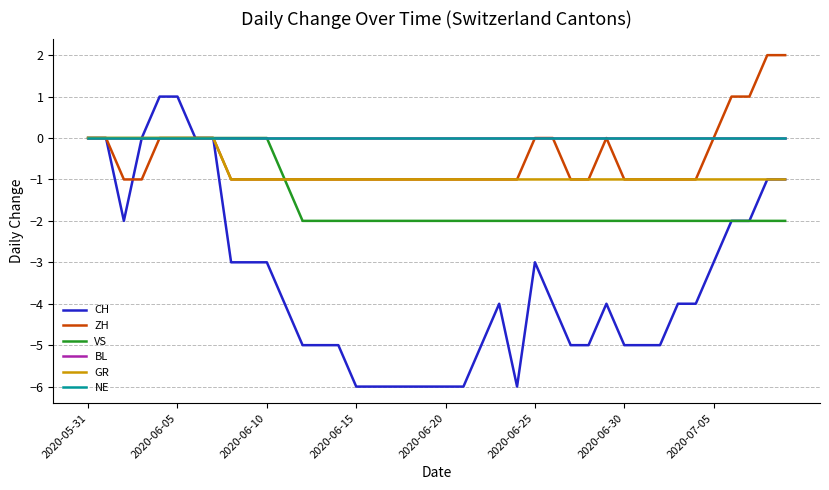

Does the chart have visible grid lines?

Yes